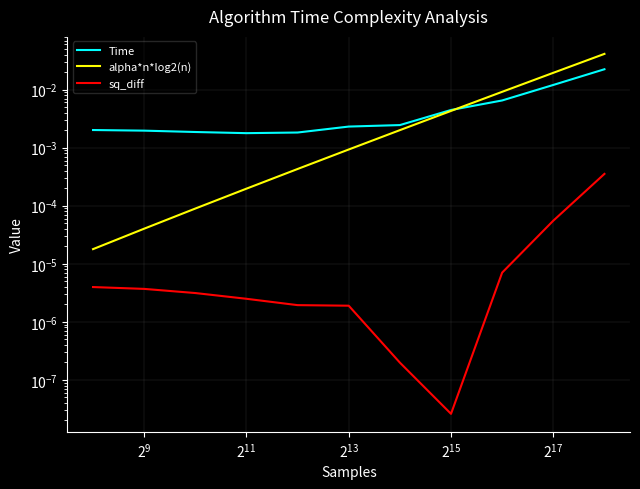

Does the chart have visible grid lines?

Yes